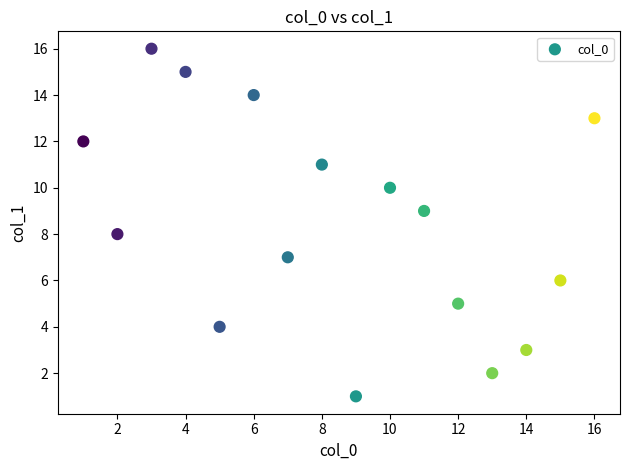

What is the range of X values (max minus min)?

15